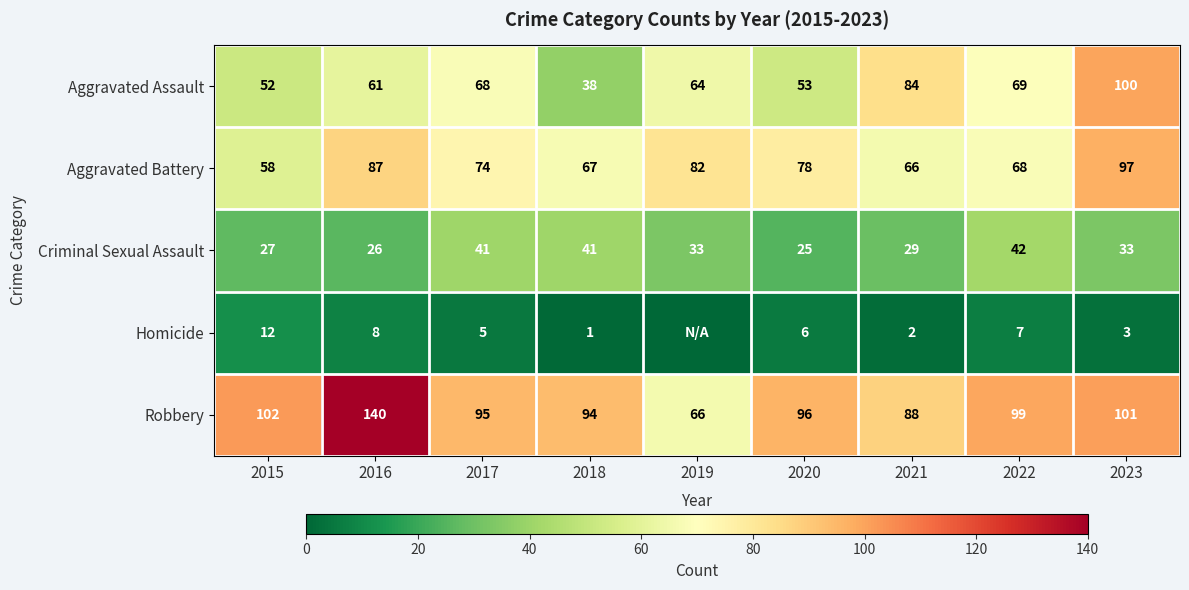

Rank the series at 2018 from highest to lowest value.

Robbery, Aggravated Battery, Criminal Sexual Assault, Aggravated Assault, Homicide